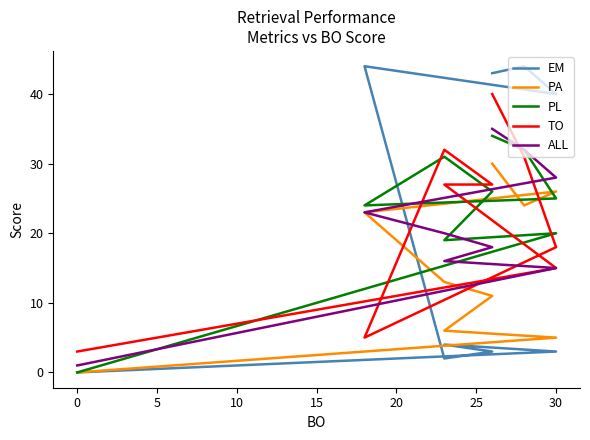

How many lines are shown in the chart?

5